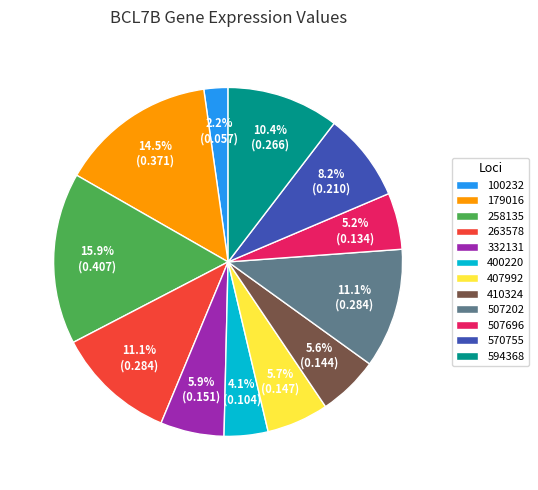

Between 507696 and 400220, which is larger?

507696